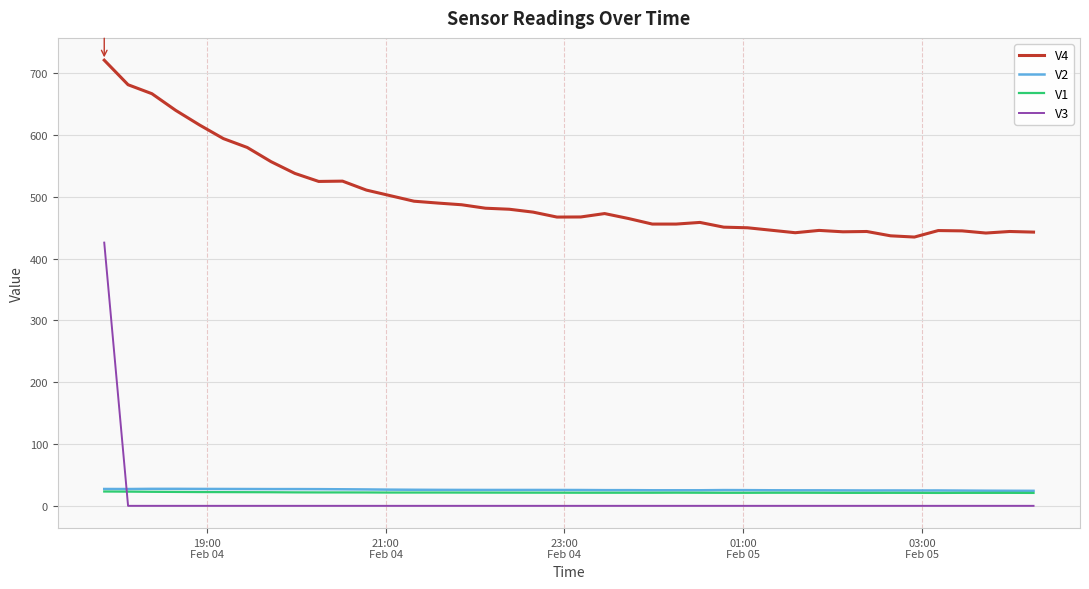

Which series has the widest spread of values?

V3